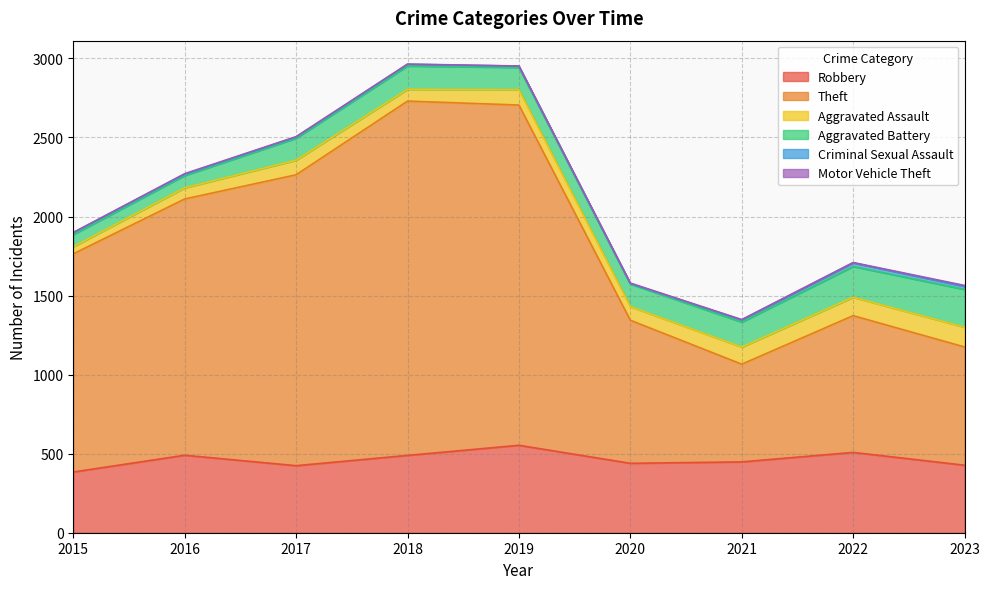

Which series has the largest total across all categories?

Theft